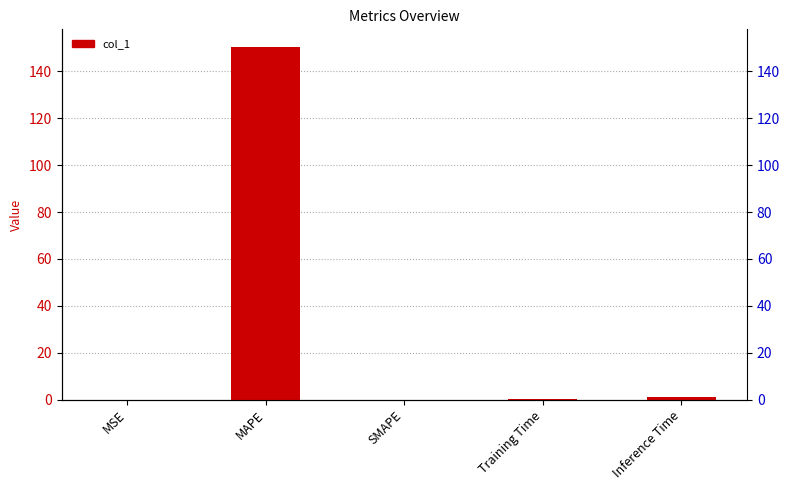

What is the average value?

30.3